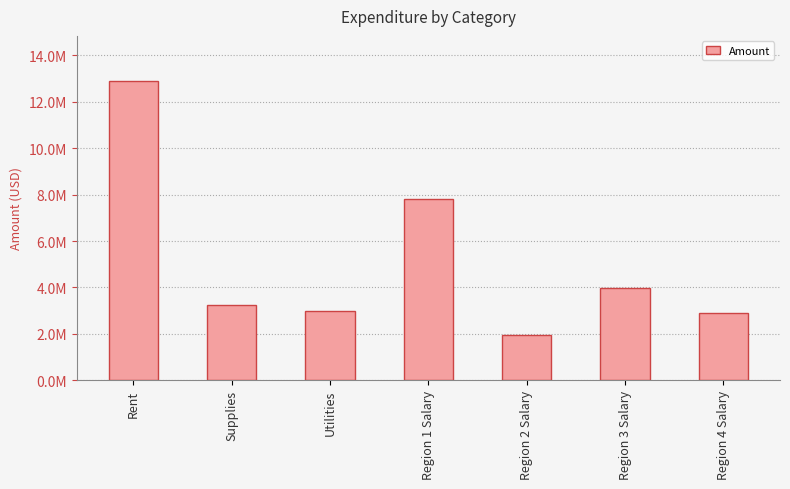

Are the bars horizontal?

No